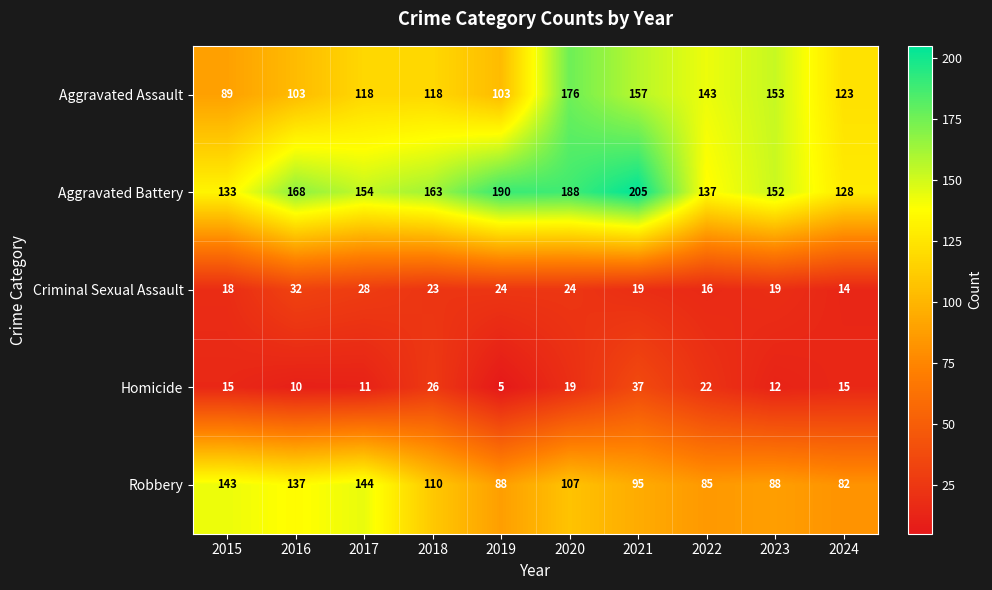

At which category is the sum across all series the highest?

2020